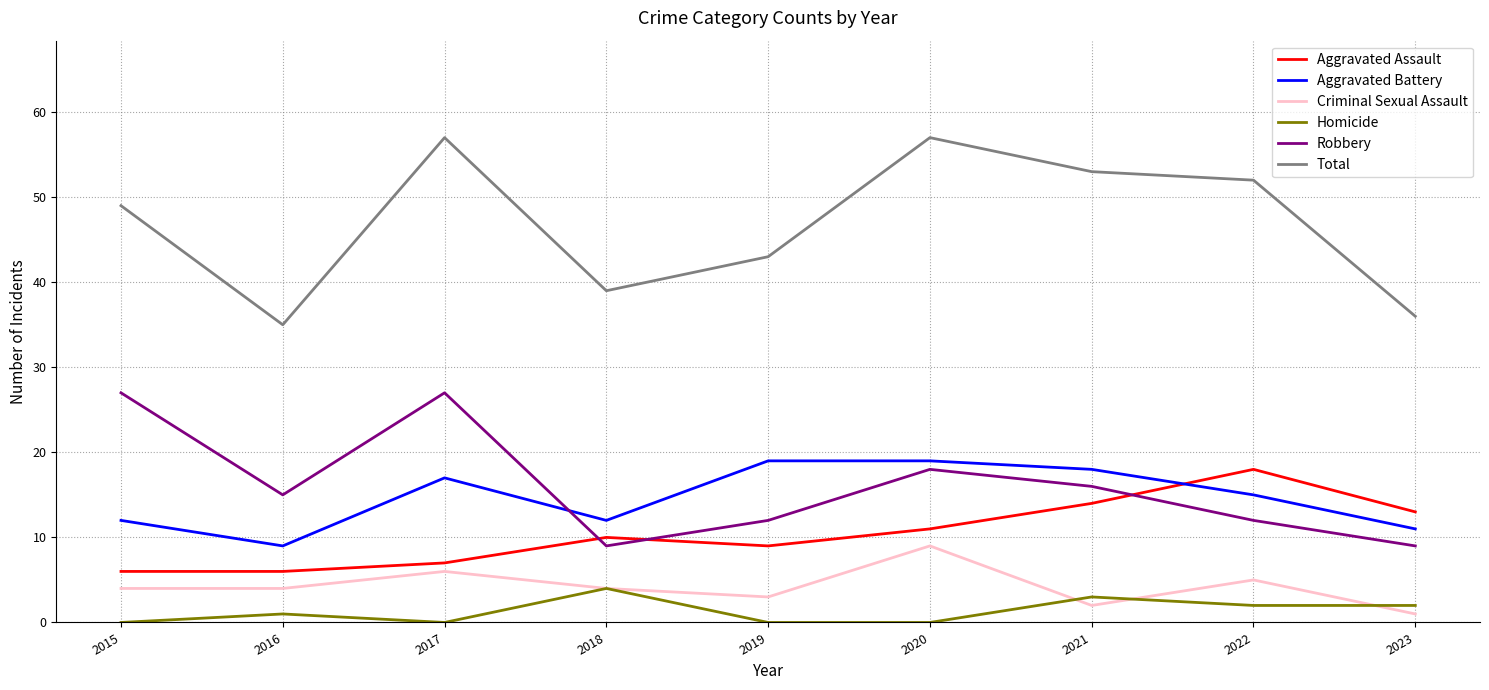

The value of Aggravated Assault at 2022 is 28. True or false?

False